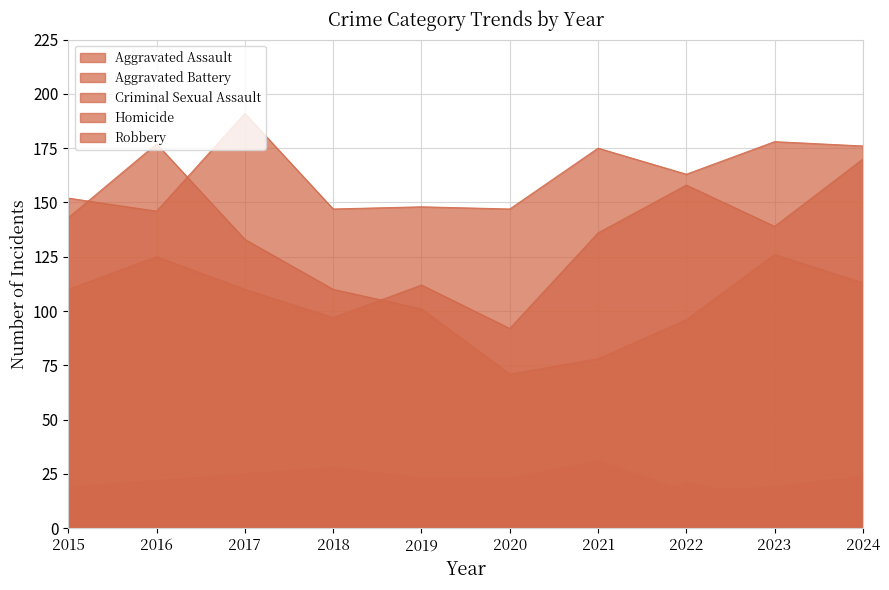

Where is the first local minimum for Aggravated Assault?

2018